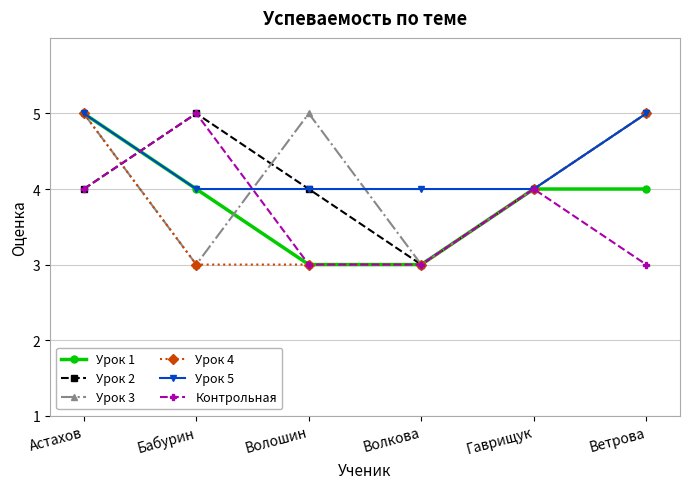

What is the spread (max minus min) of values at Волкова?

1